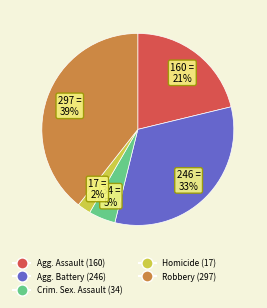

Is there any slice that represents more than half of the pie?

No